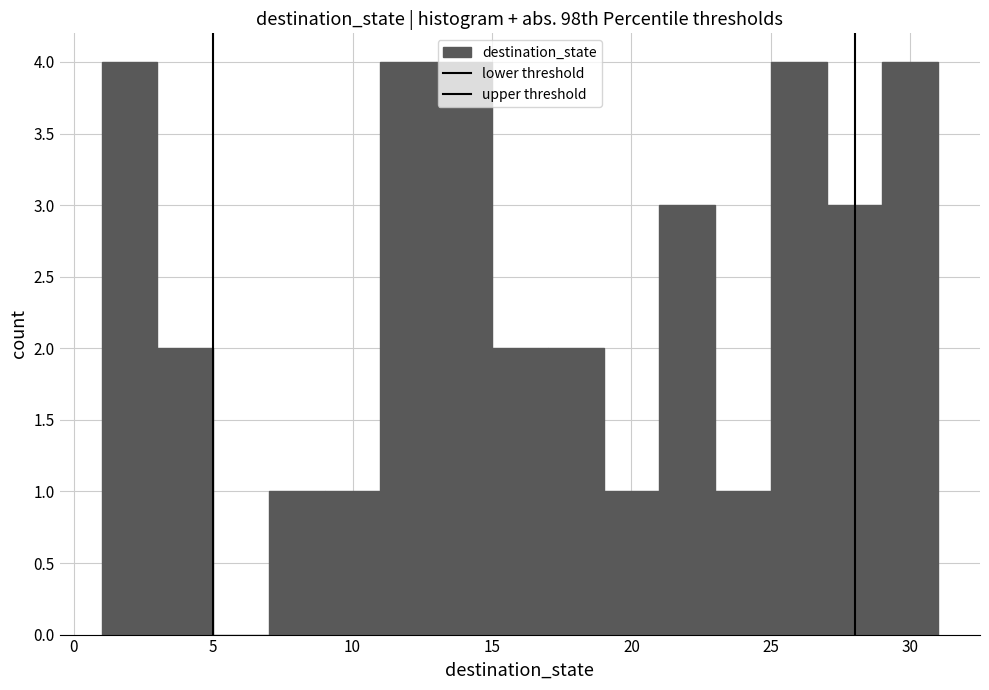

Reading left to right, list every bar in this chart as the range it spans on the x-axis followed by its height. The values are not printed on the chart, so give them approximately, as read against the axis.

1 to 3: 4
3 to 5: 2
5 to 7: 0
7 to 9: 1
9 to 11: 1
11 to 13: 4
13 to 15: 4
15 to 17: 2
17 to 19: 2
19 to 21: 1
21 to 23: 3
23 to 25: 1
25 to 27: 4
27 to 29: 3
29 to 31: 4